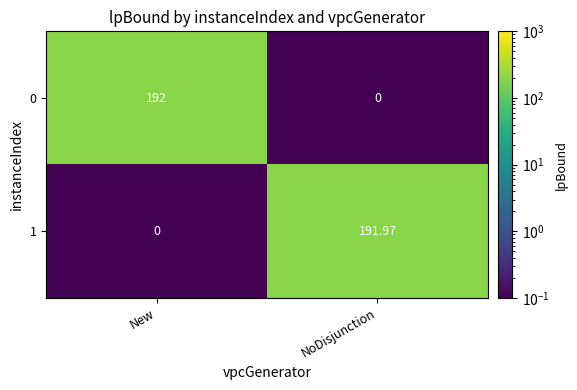

Rank the series by their maximum value, from lowest to highest.

1, 0